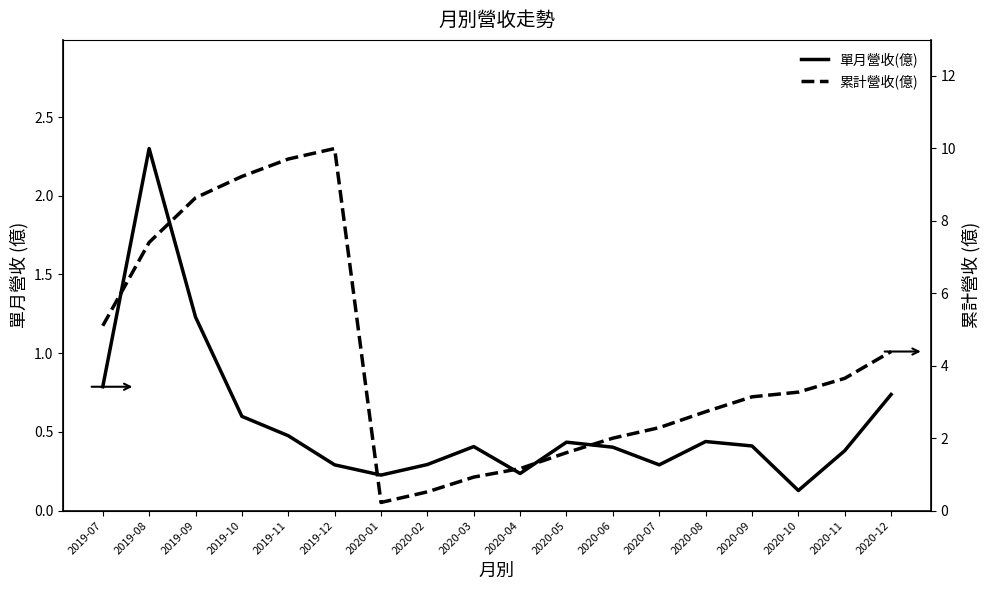

Which series changed the most between 2019-09 and 2020-01?

累計營收(億)